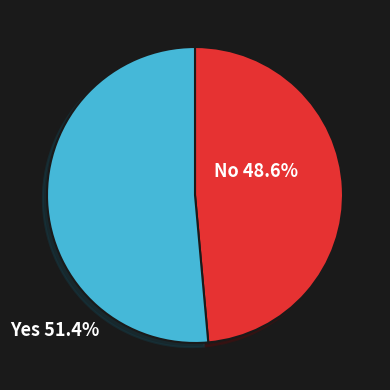

Combined, do No and Yes account for over 50%?

Yes